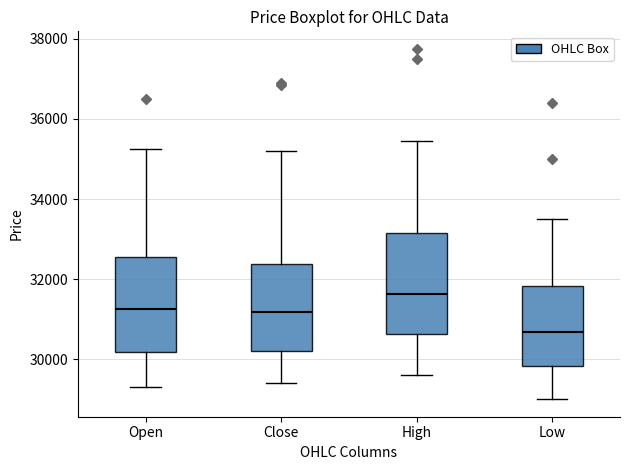

Which box has the lowest median line?

Low